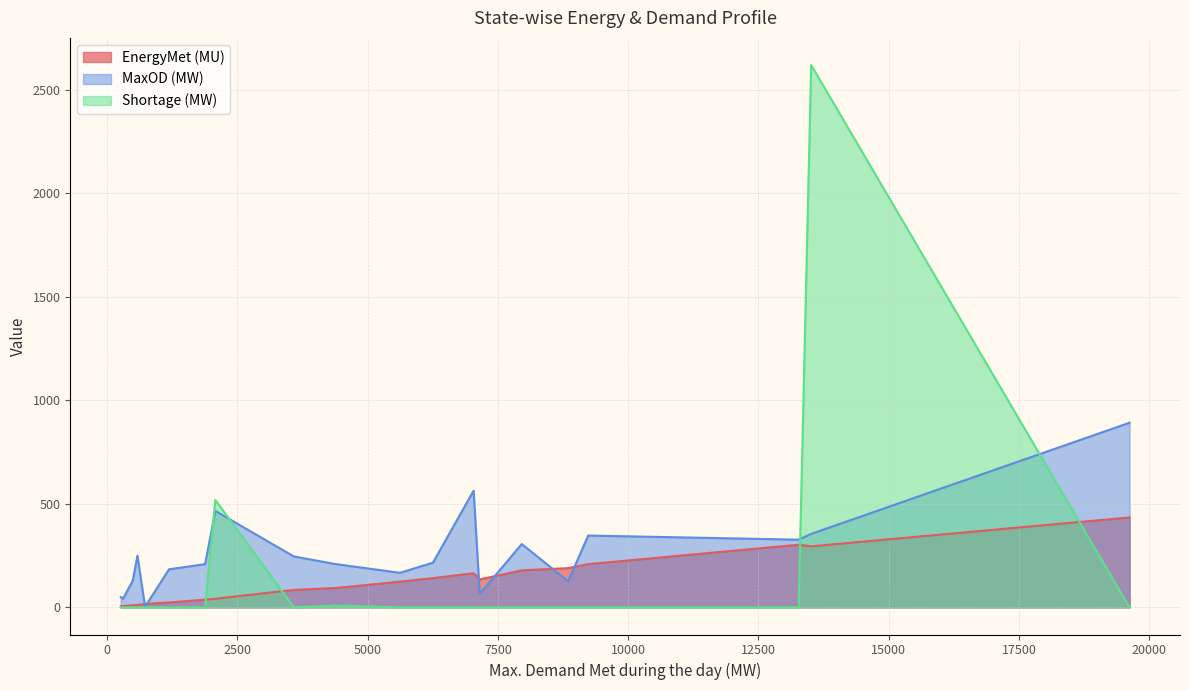

The EnergyMet (MU) series shows 277.4 at MP. True or false?

False